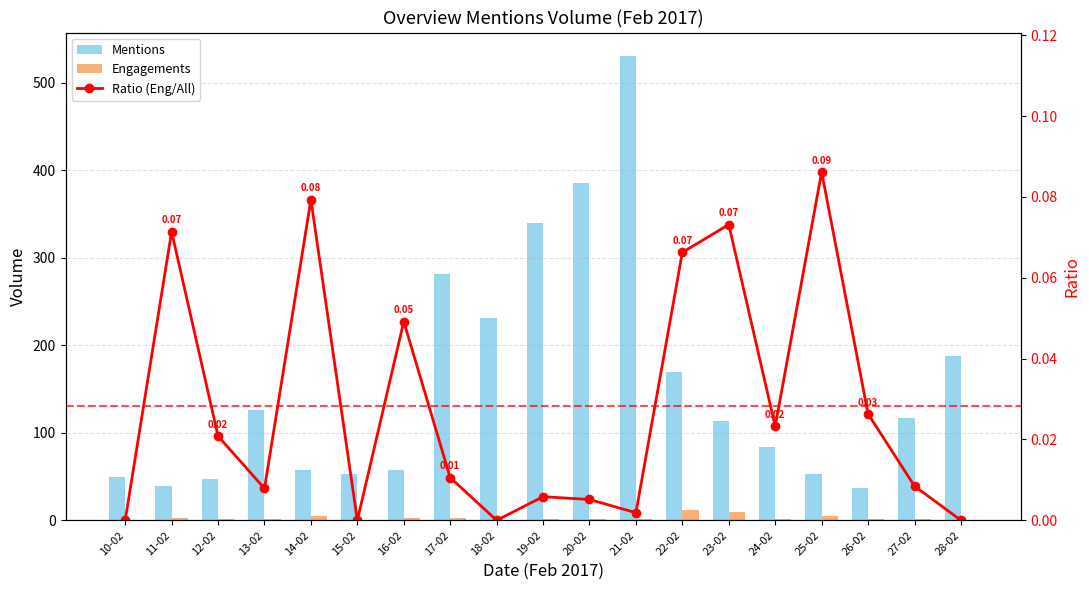

At which category is the sum across all series the highest?

21-02